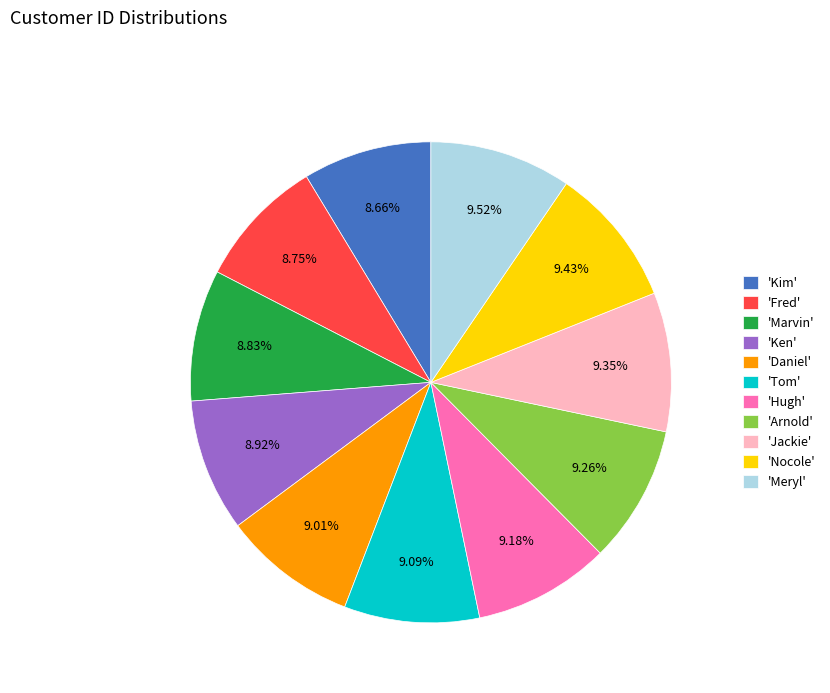

Approximately how many times larger is the value at 'Nocole' compared to 'Hugh'?

1.0